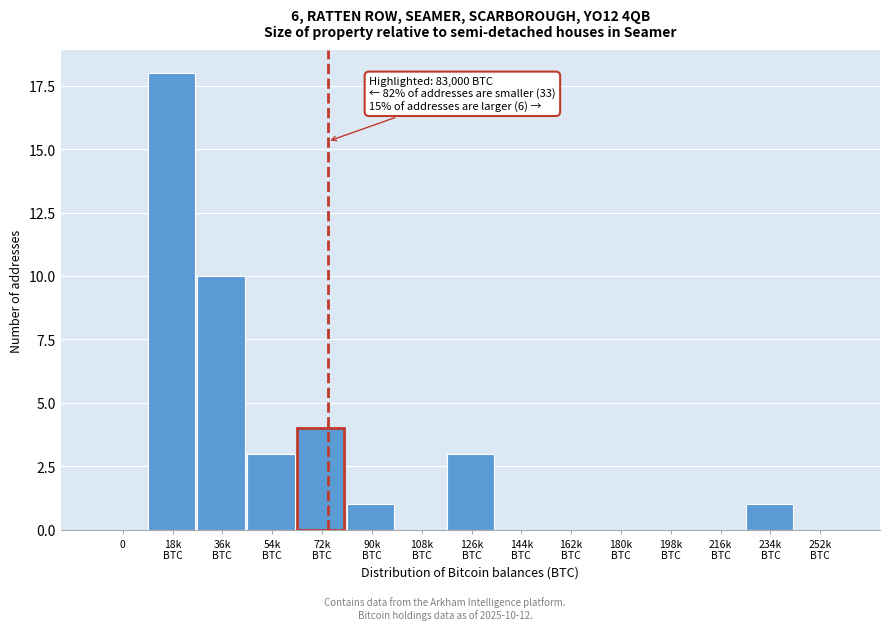

What is the maximum value shown in the chart?

18